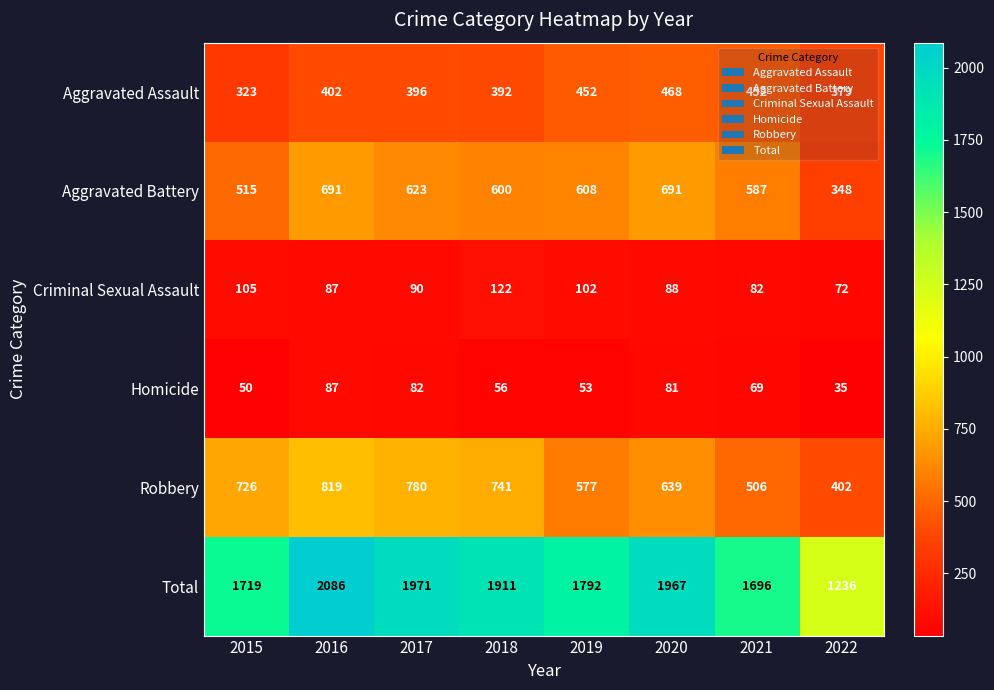

Is it true that Criminal Sexual Assault equals 36 at 2019?

False